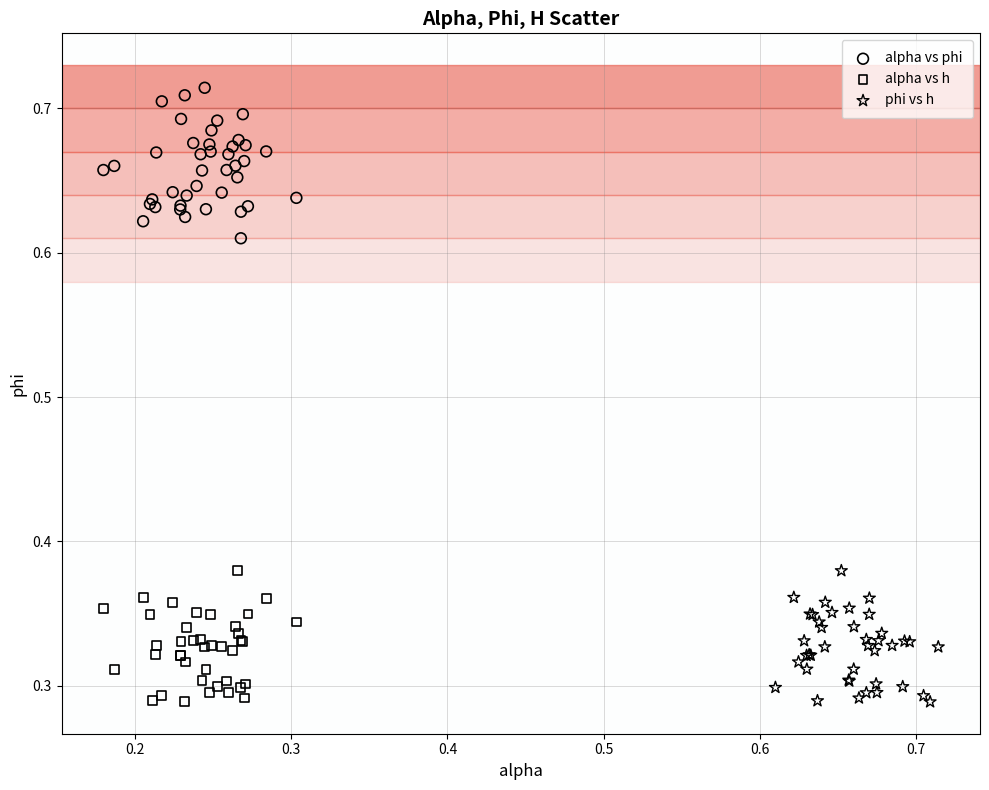

Which series contains the highest Y value?

alpha vs phi